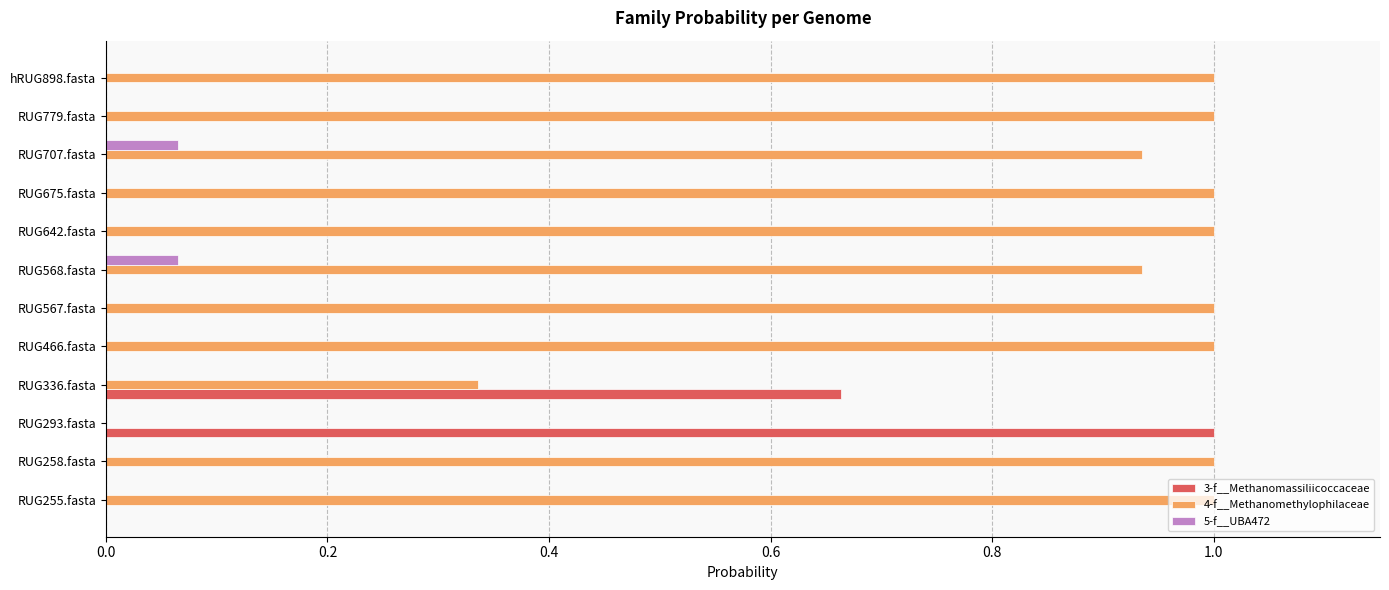

Which series has the largest total across all categories?

4-f__Methanomethylophilaceae